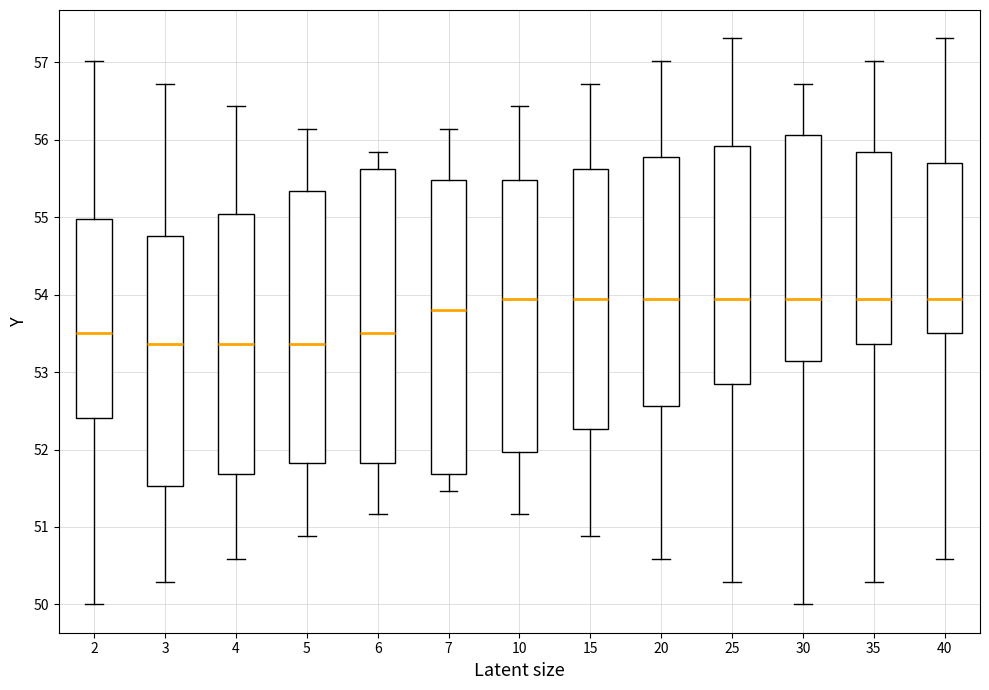

Where does the upper whisker of the box at x = 40 end on the y-axis? The values are not printed on the chart, so give them approximately, as read against the axis.

57.3